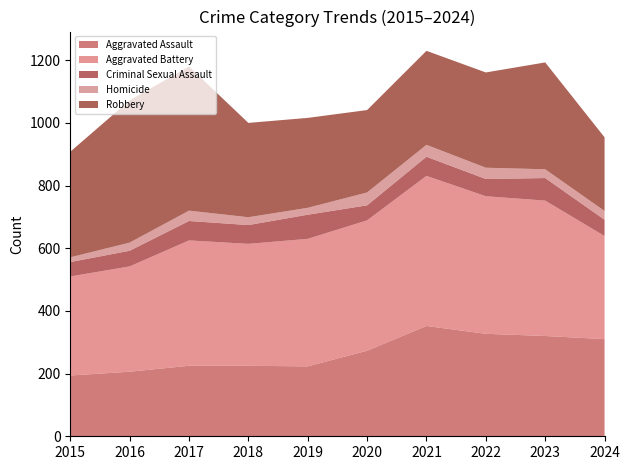

Reading left to right, what are all the values shown in this chart?

Aggravated Assault: 2015=194	2016=206	2017=225	2018=225	2019=223	2020=273	2021=352	2022=327	2023=320	2024=310
Aggravated Battery: 2015=316	2016=336	2017=400	2018=389	2019=407	2020=416	2021=479	2022=439	2023=432	2024=329
Criminal Sexual Assault: 2015=46	2016=50	2017=62	2018=60	2019=77	2020=48	2021=61	2022=55	2023=72	2024=52
Homicide: 2015=15	2016=26	2017=33	2018=25	2019=22	2020=41	2021=38	2022=36	2023=28	2024=28
Robbery: 2015=337	2016=454	2017=460	2018=301	2019=287	2020=263	2021=300	2022=304	2023=341	2024=235